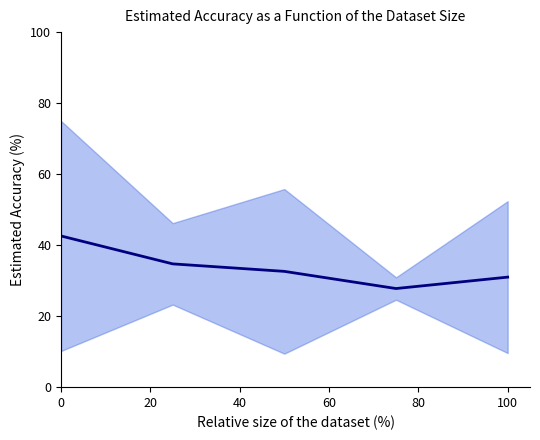

What is the change in value from 0 to 20?

-7.9